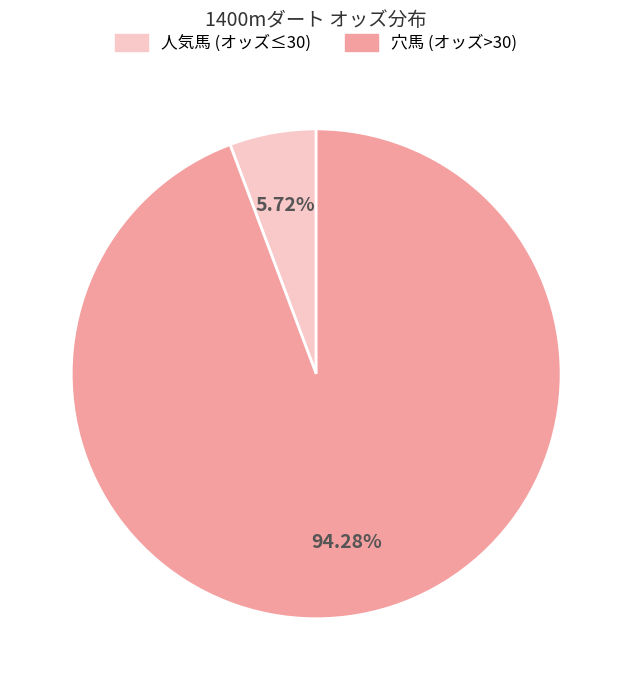

Is there any slice that represents more than half of the pie?

Yes